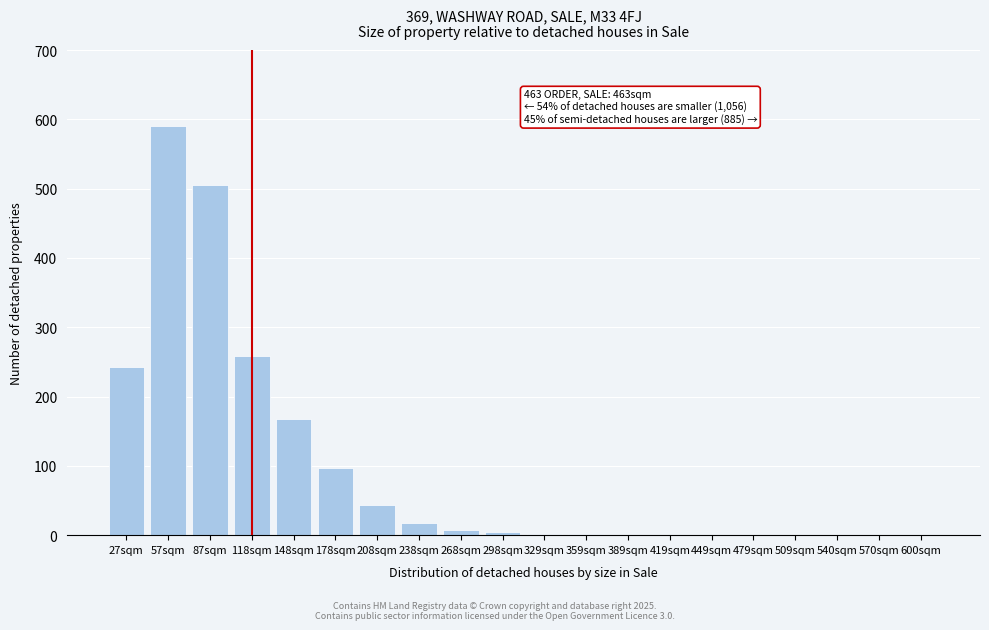

What is the maximum value shown in the chart?

590